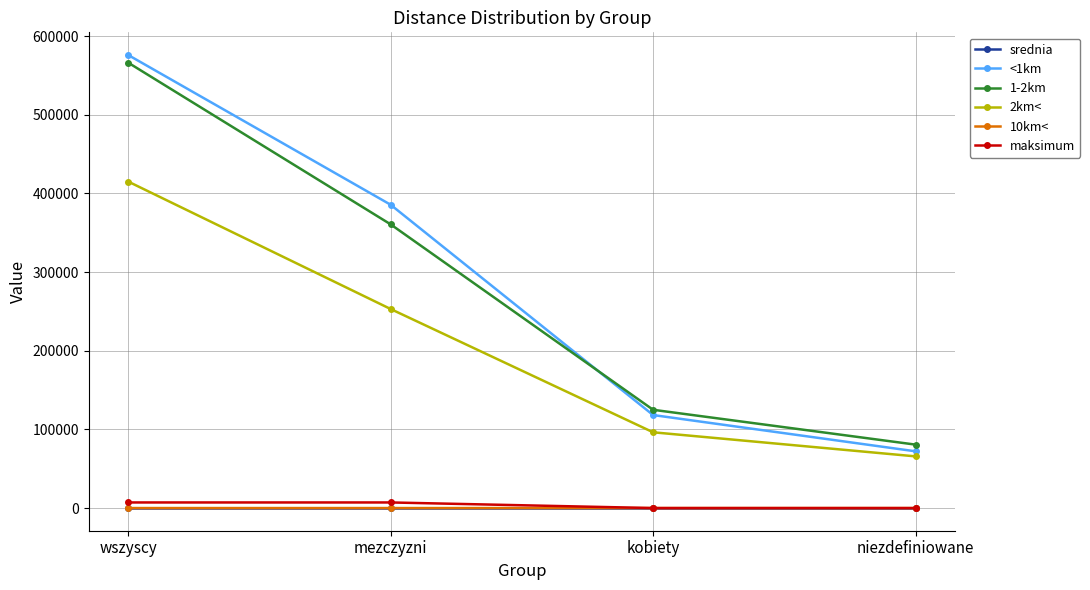

True or false: <1km and 10km< cross at least once.

False